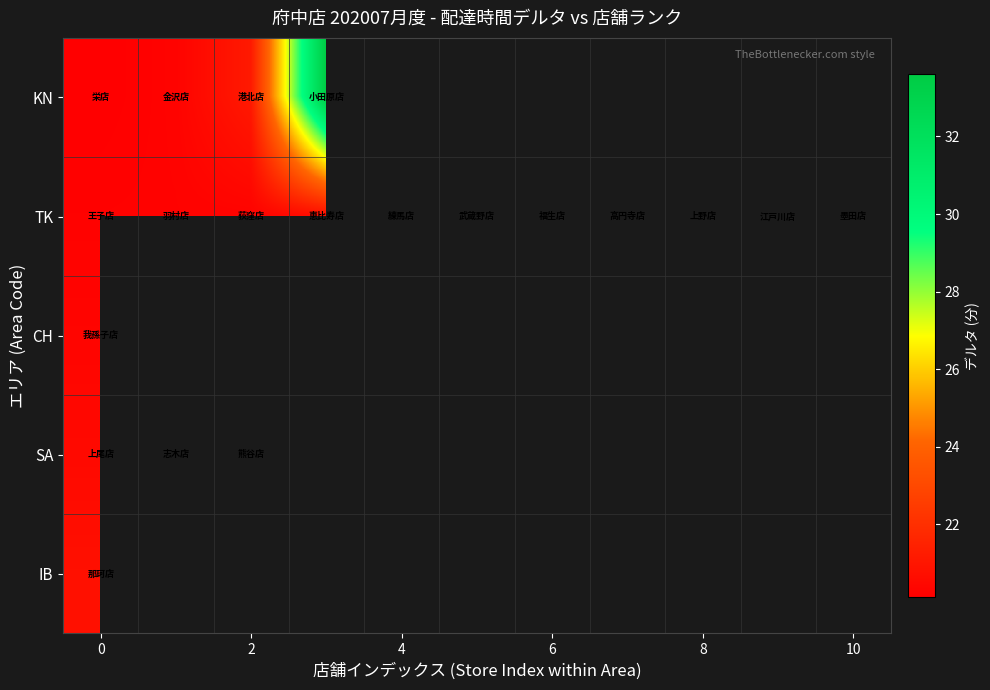

Which has a higher value, 8 or 6?

6